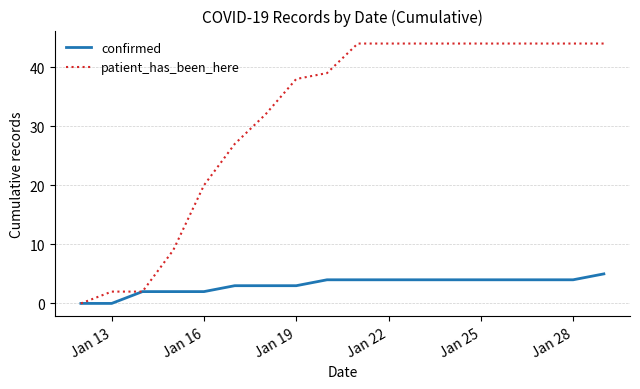

Rank the series by their average value, from lowest to highest.

confirmed, patient_has_been_here